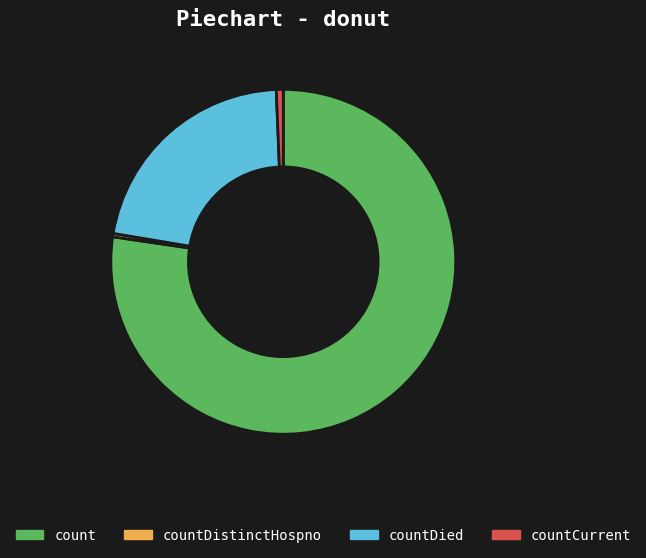

Does any single category account for the majority?

Yes